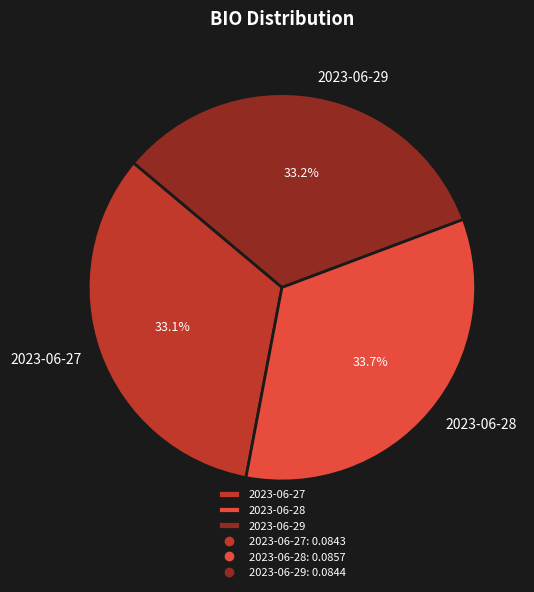

Count the number of slices in the pie.

3